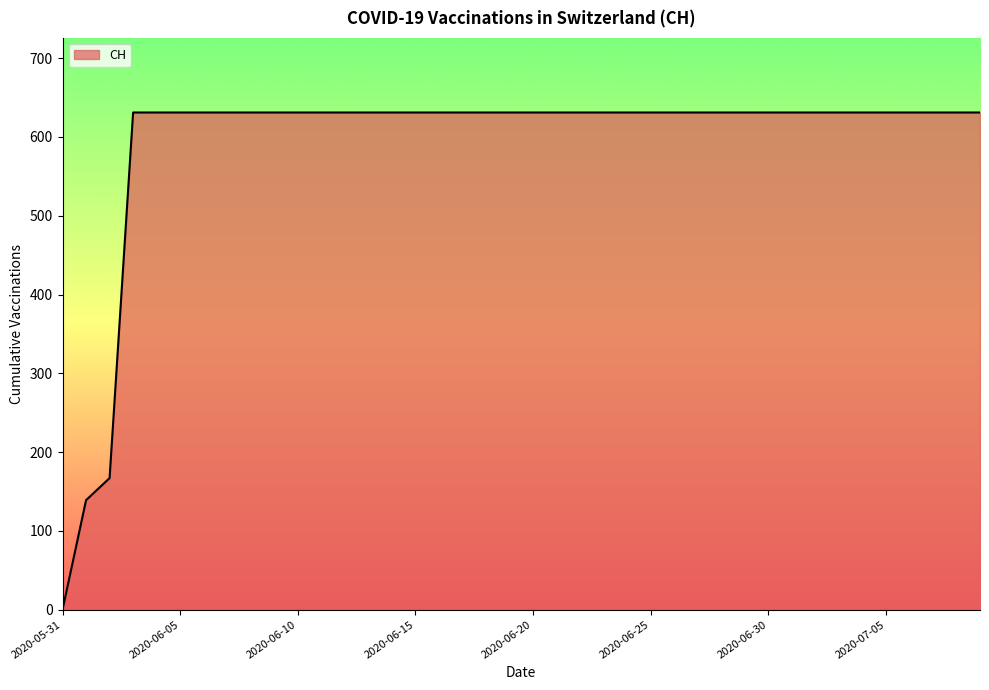

What is the greatest value displayed?

631